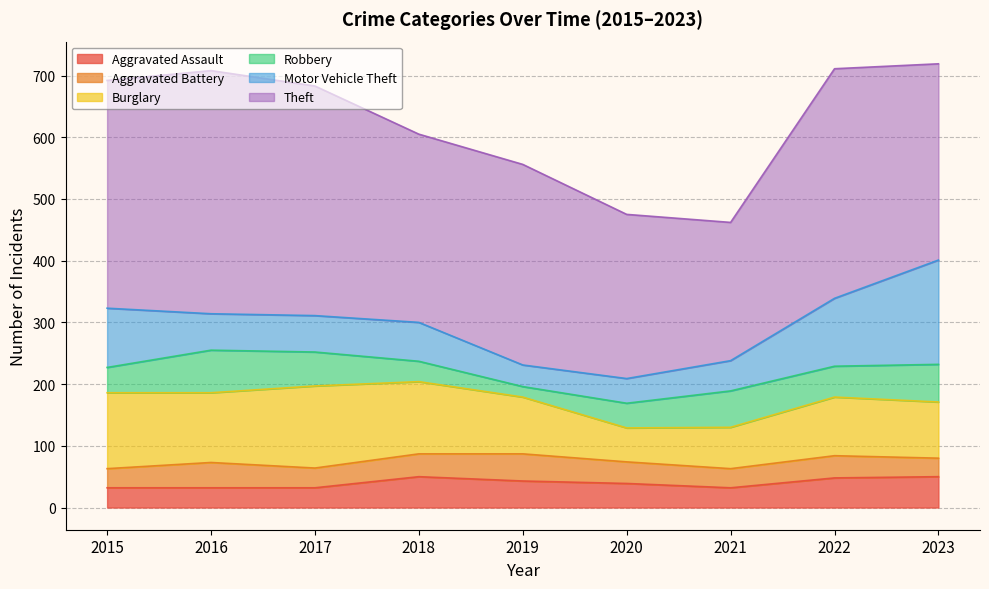

What is the minimum value for Motor Vehicle Theft?

35